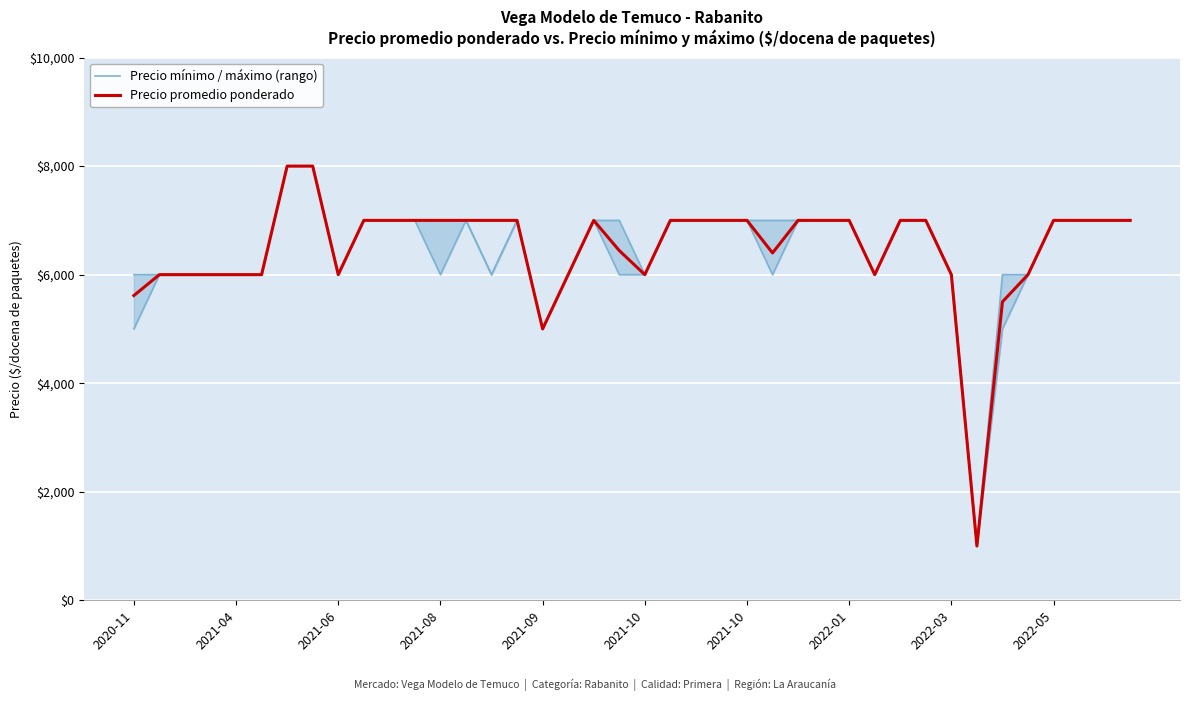

What is the smallest value displayed?

1000